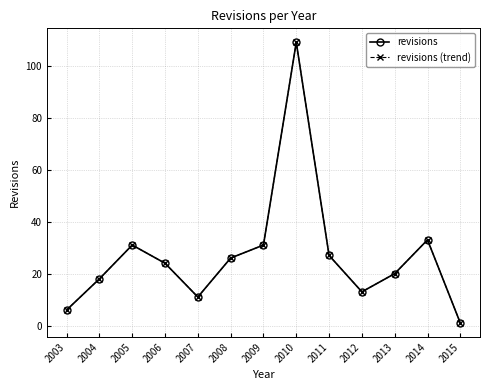

True or false: revisions (trend) and revisions cross at least once.

False